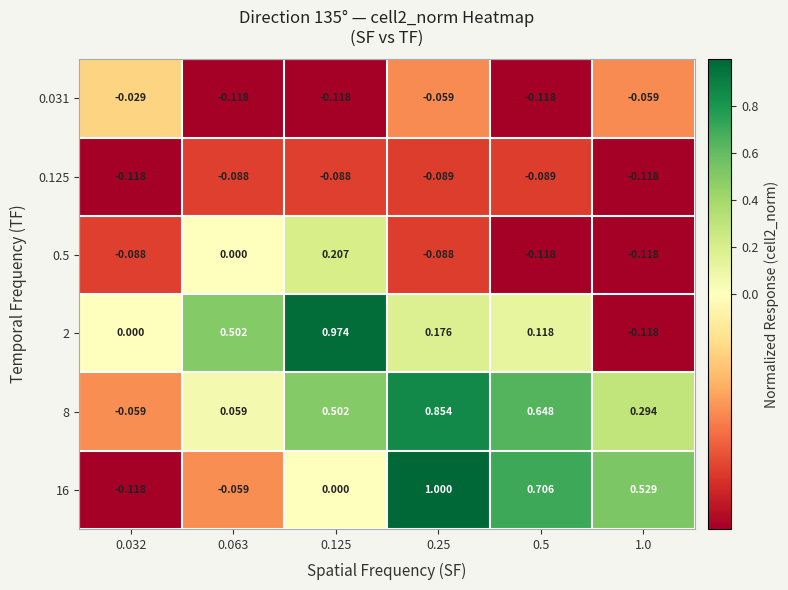

What is the total value across all series at 0.5?

1.1